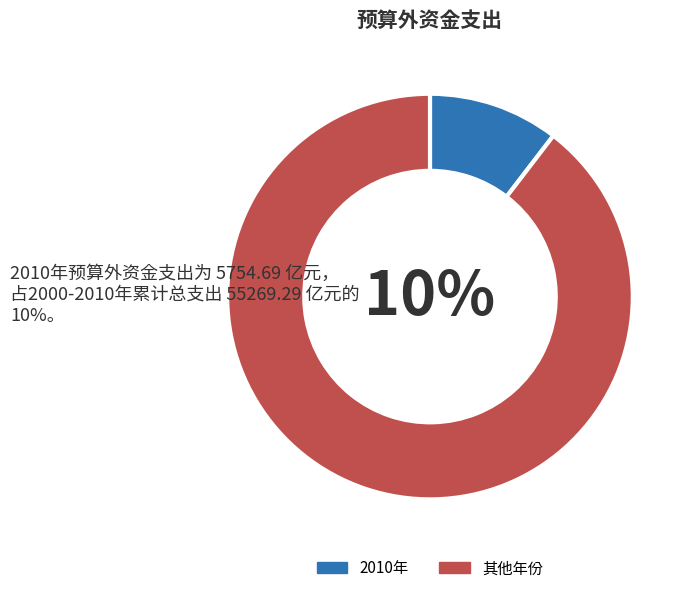

To the nearest percent, what portion does 2010年 represent?

10%